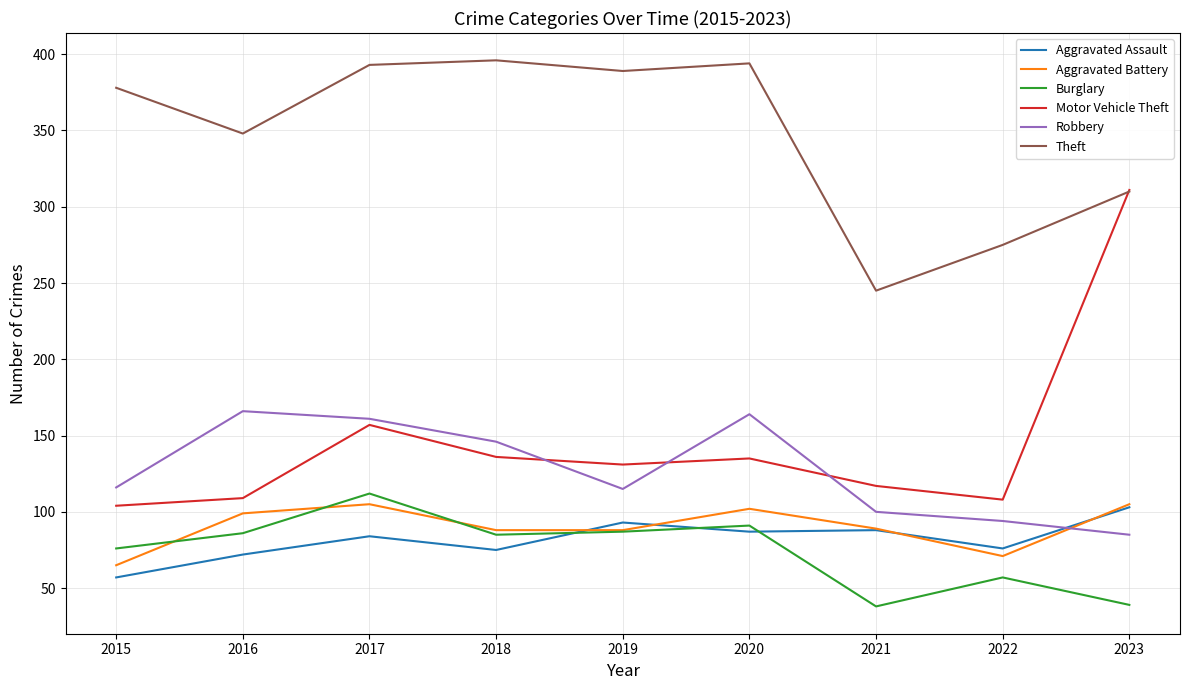

Where is the first local maximum for Aggravated Battery?

2017